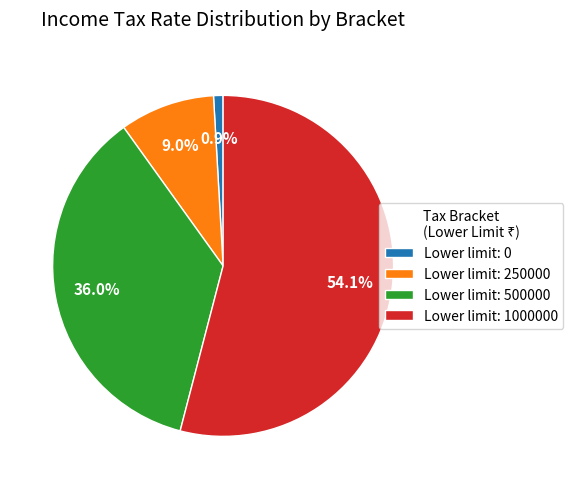

Combined, do Lower limit: 500000 and Lower limit: 0 account for over 50%?

No